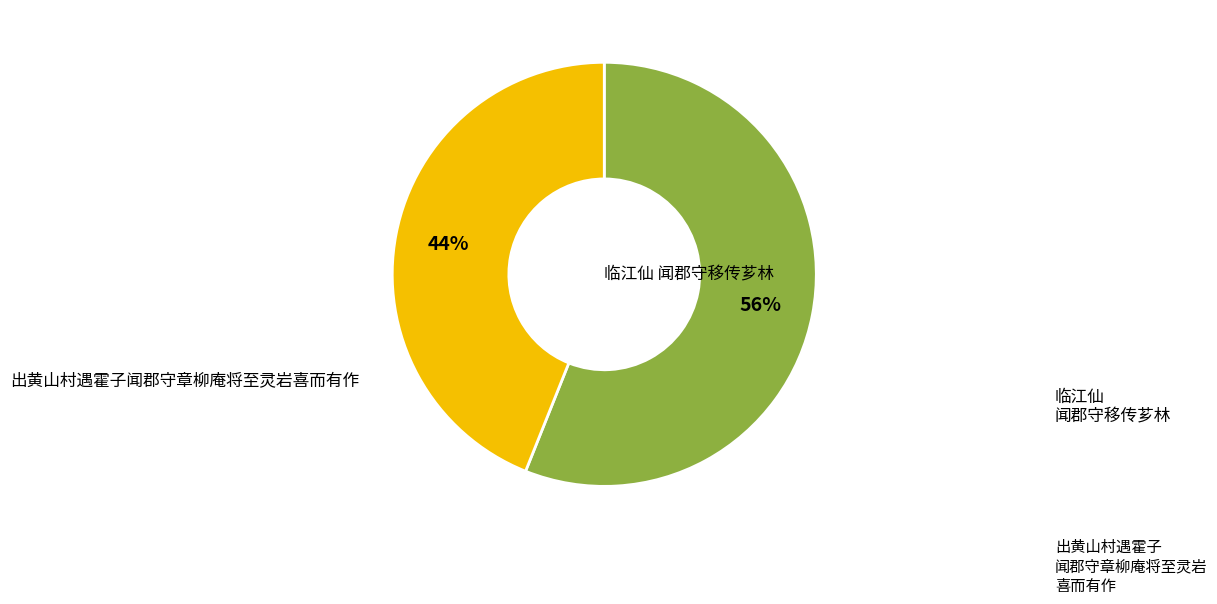

To the nearest percent, what is the average slice percentage?

50%